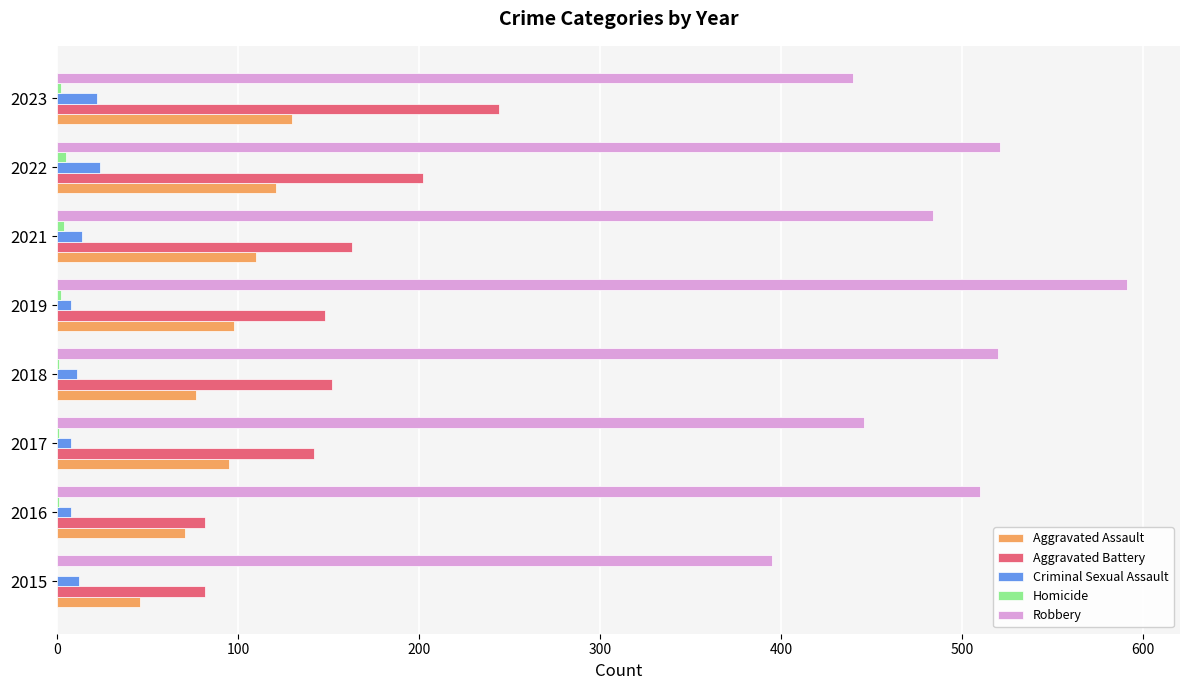

Which series changed the most between 2017 and 2018?

Robbery